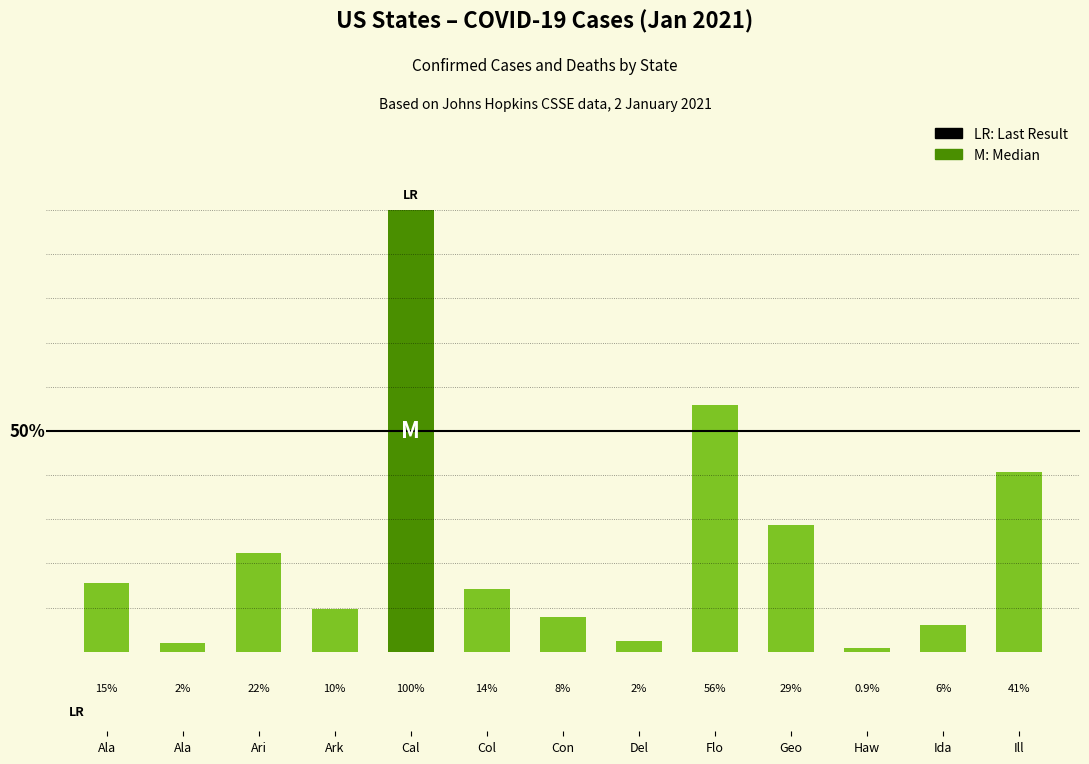

Approximately how many times larger is the value at Ari compared to Ala?

11.3